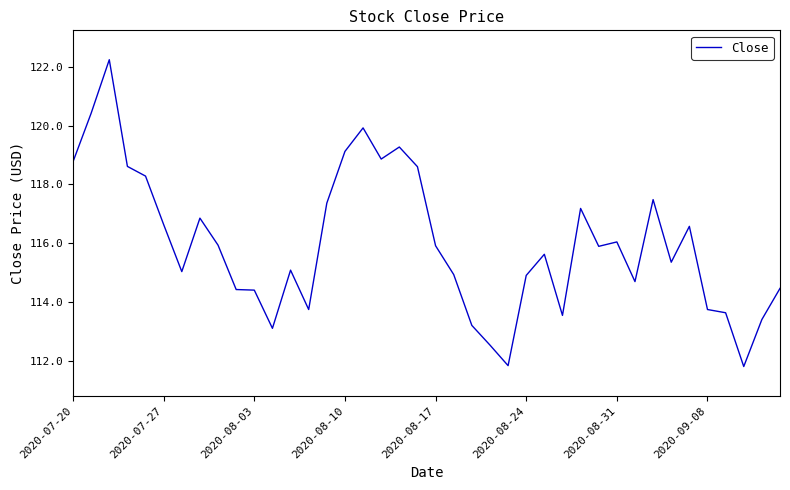

What is the smallest value displayed?

111.8